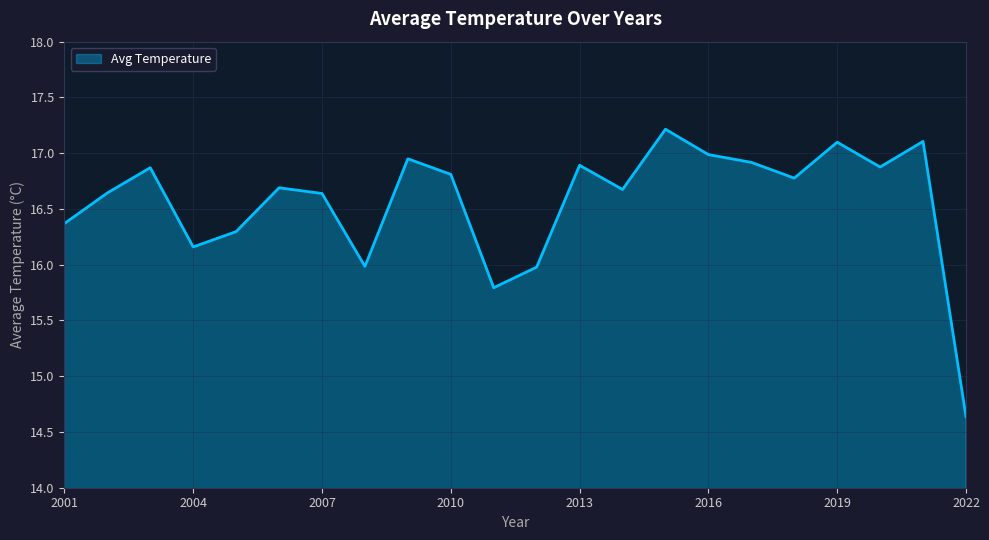

What is the smallest value displayed?

14.6